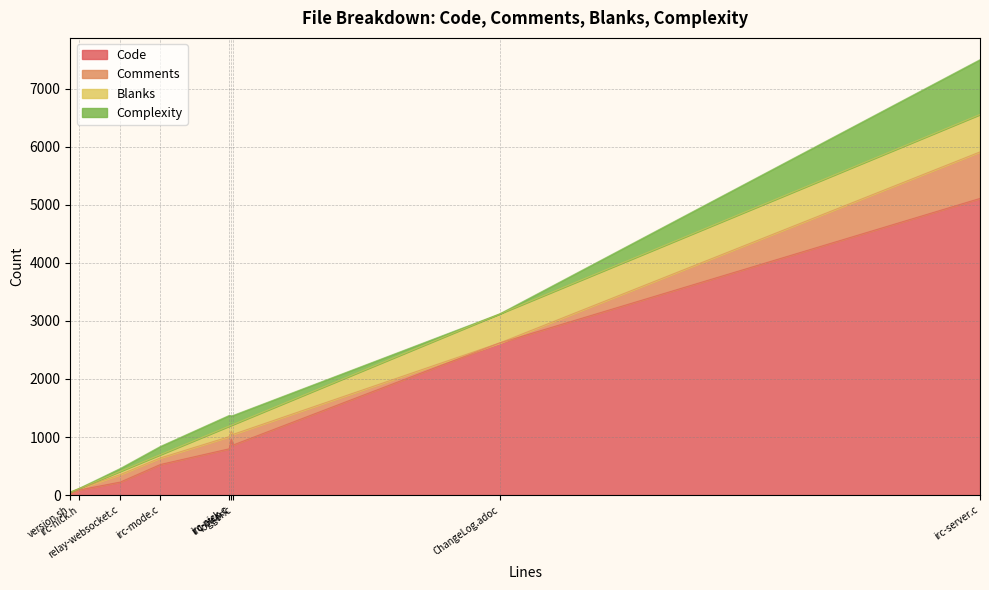

After their last crossing, which series has the higher values: Complexity or Comments?

Complexity